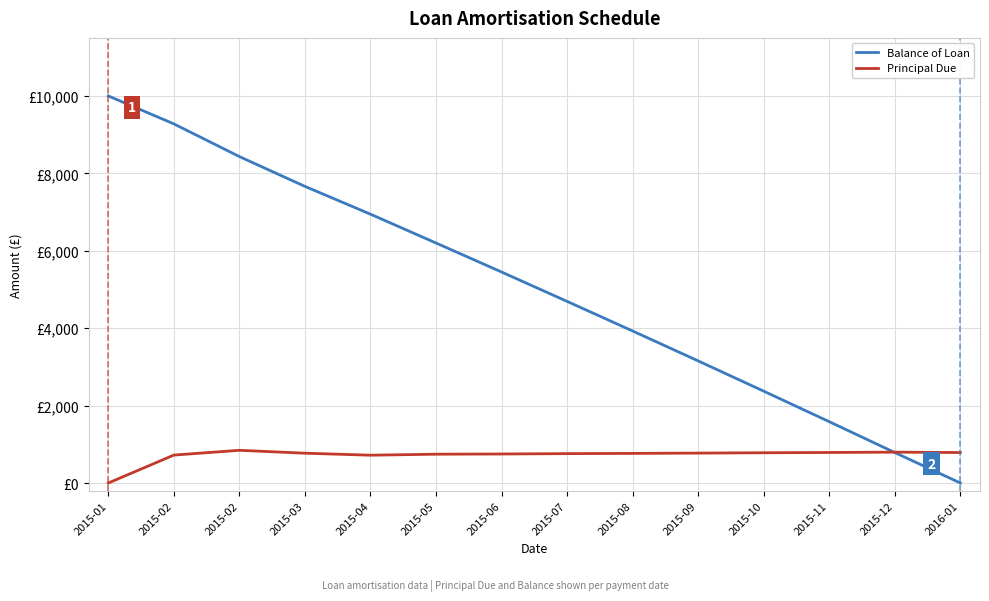

Is this an area chart (filled region under the line)?

No